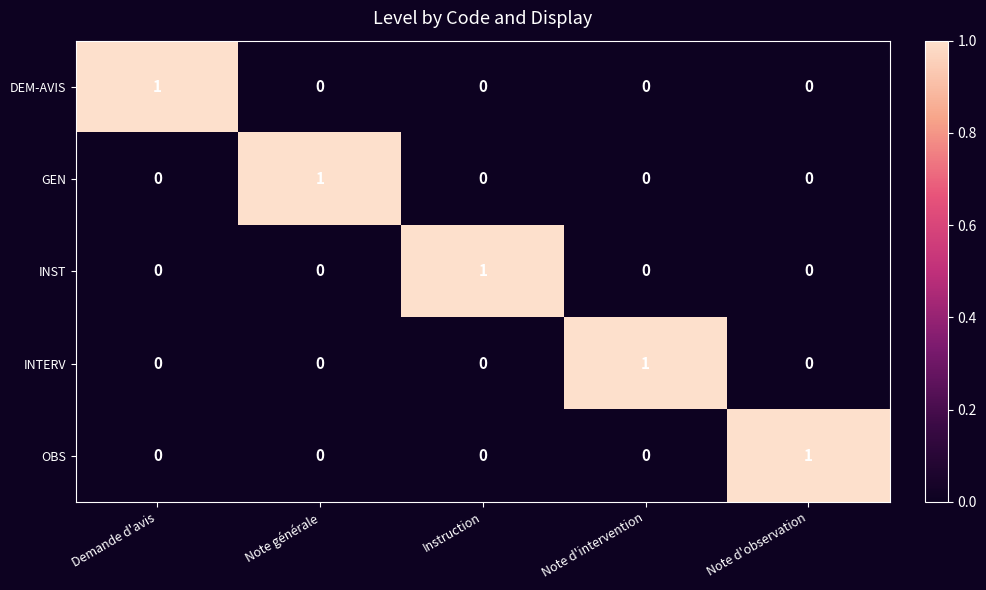

What is the difference between the highest and lowest values at Note d'observation?

1